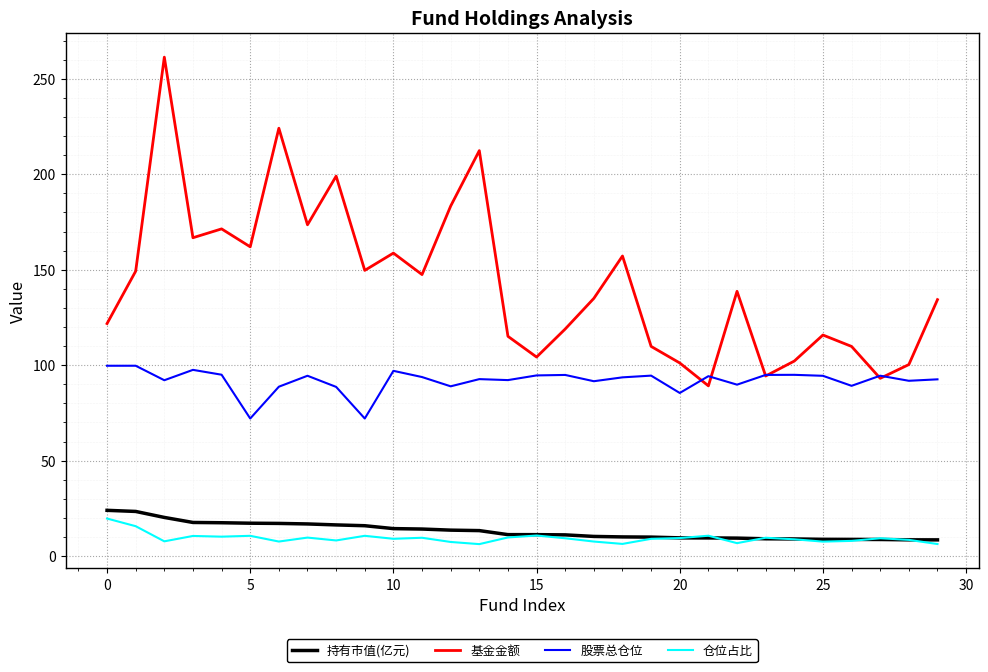

Which series has the widest spread of values?

基金金额